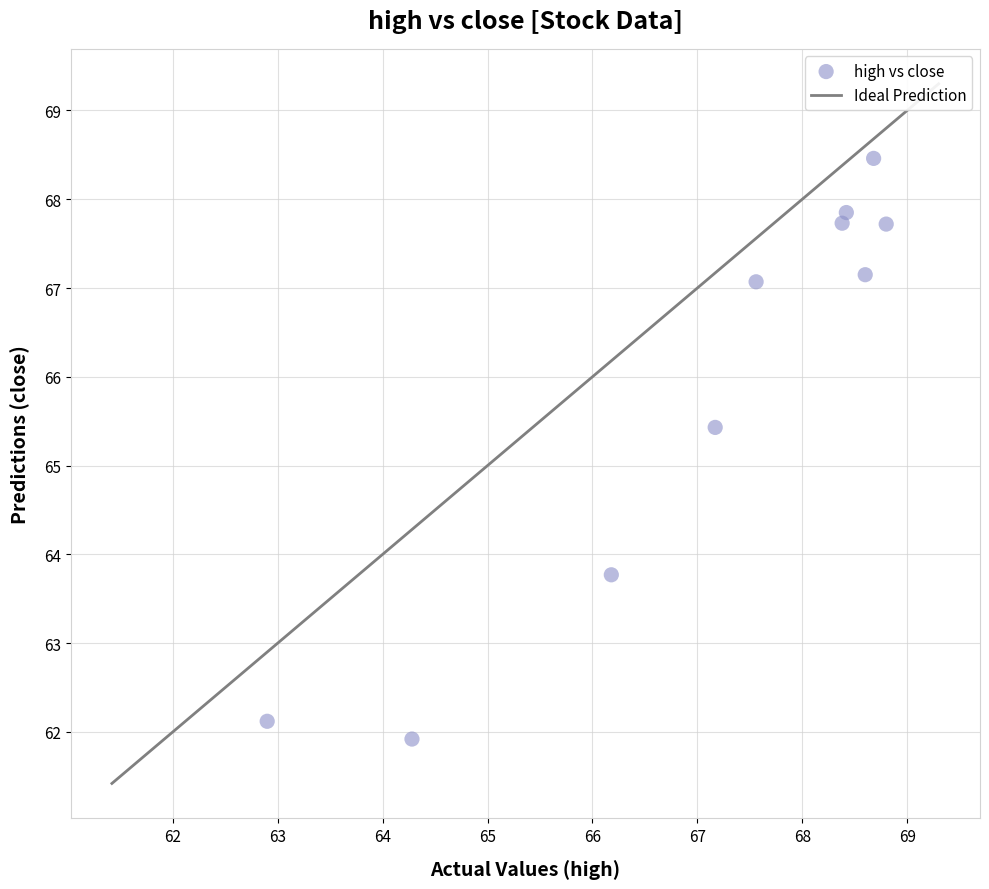

What Y value in the scatter plot is closest to 65?

65.4